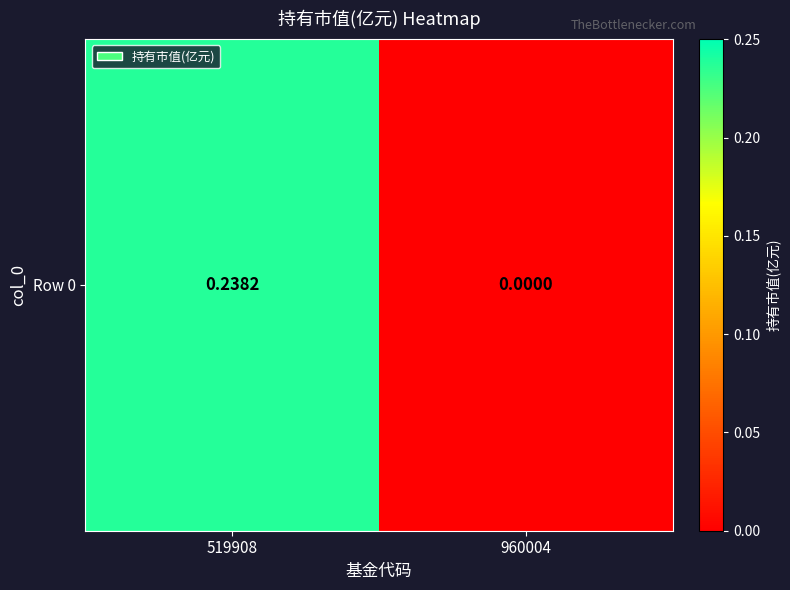

The value at 519908 is 0.2. True or false?

True